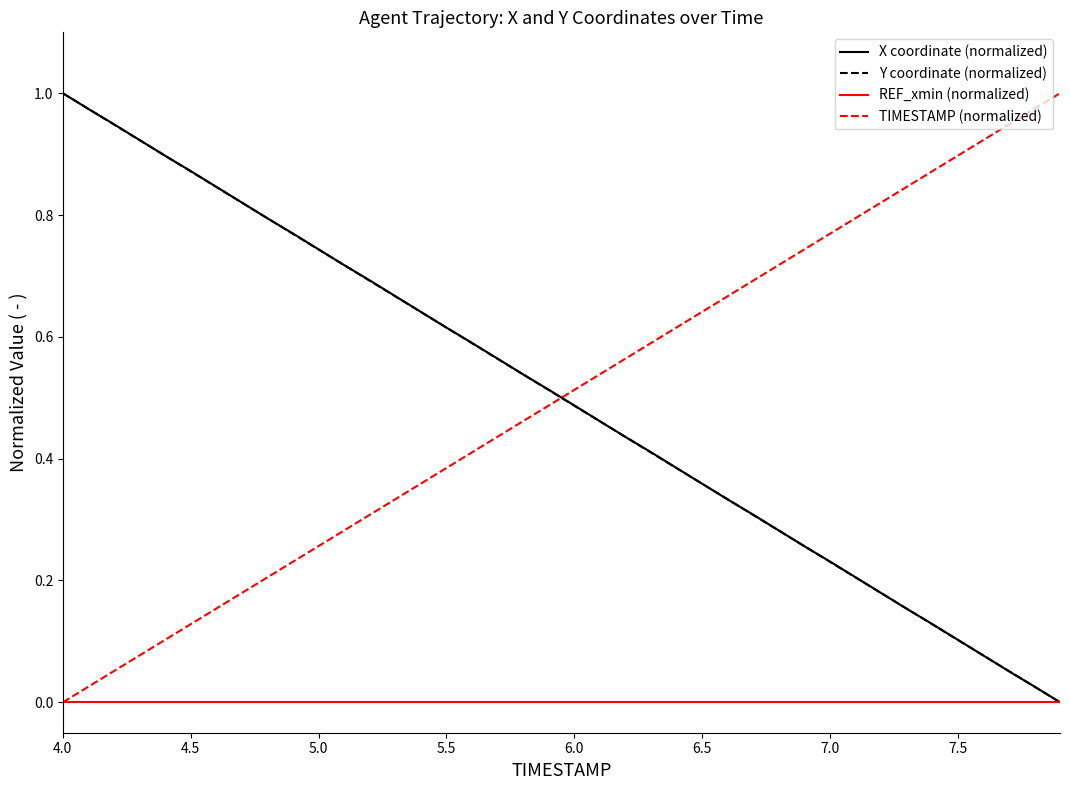

What is the highest value of the X coordinate (normalized) series?

1.0